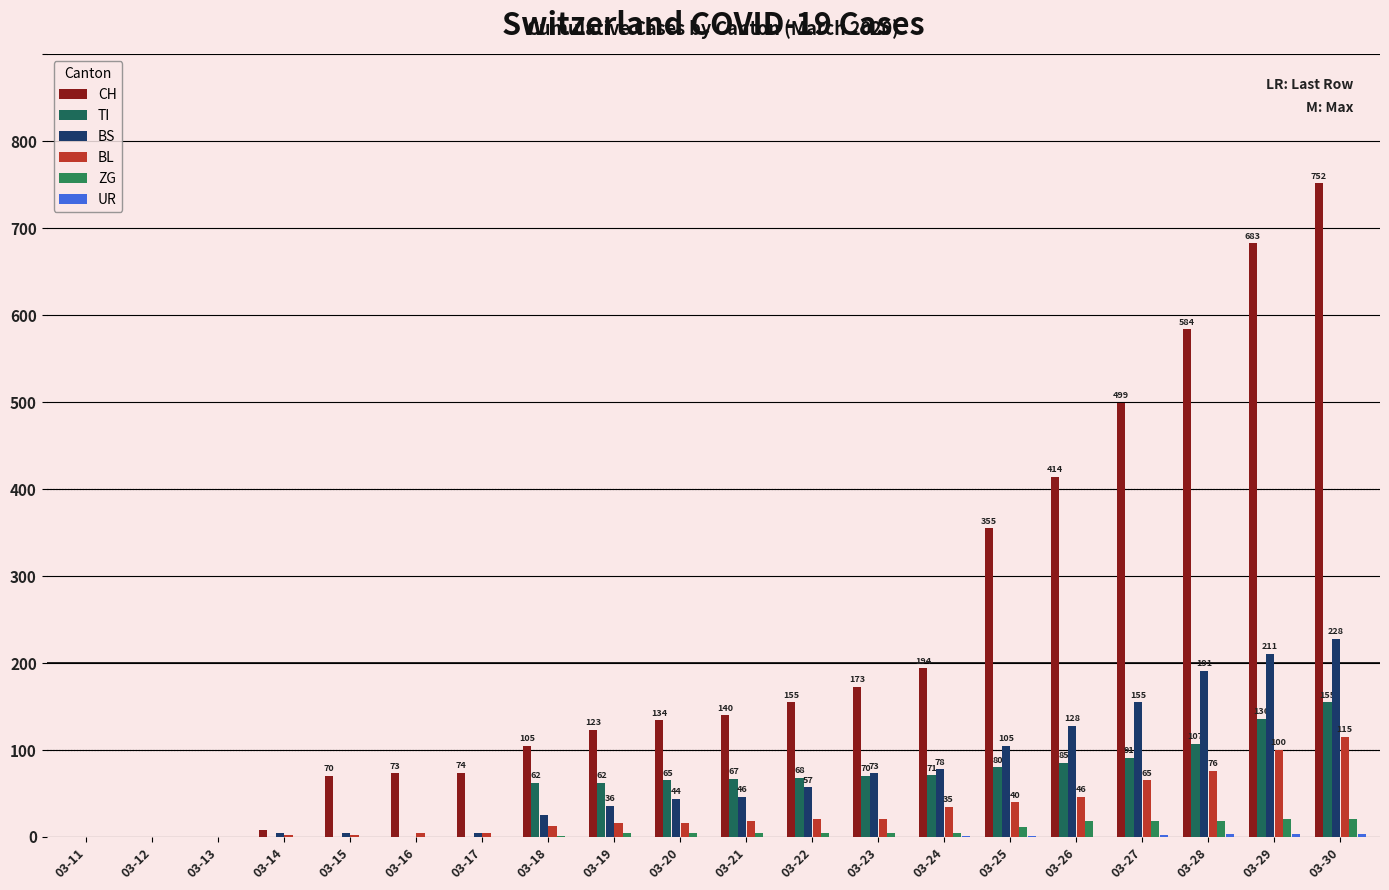

Are the bars horizontal?

No